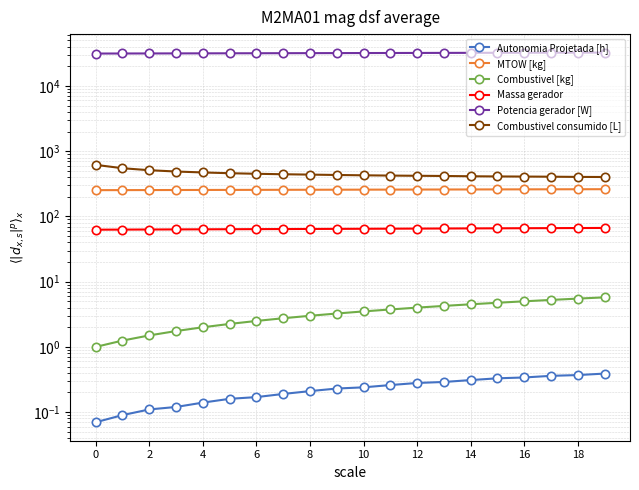

At how many categories does at least one series exceed 761?

20